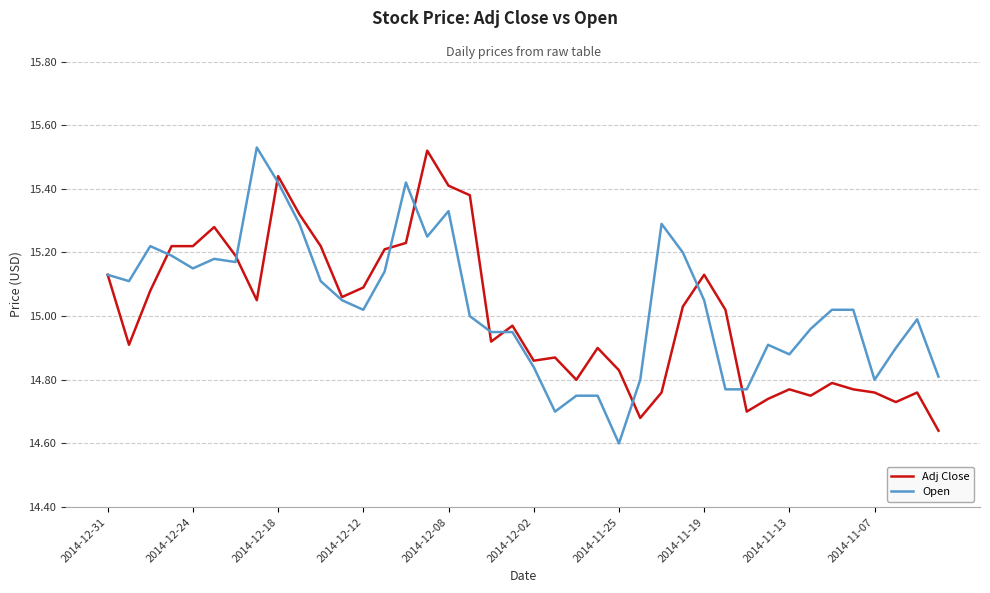

At which category does the chart reach its minimum across all series?

2014-11-25